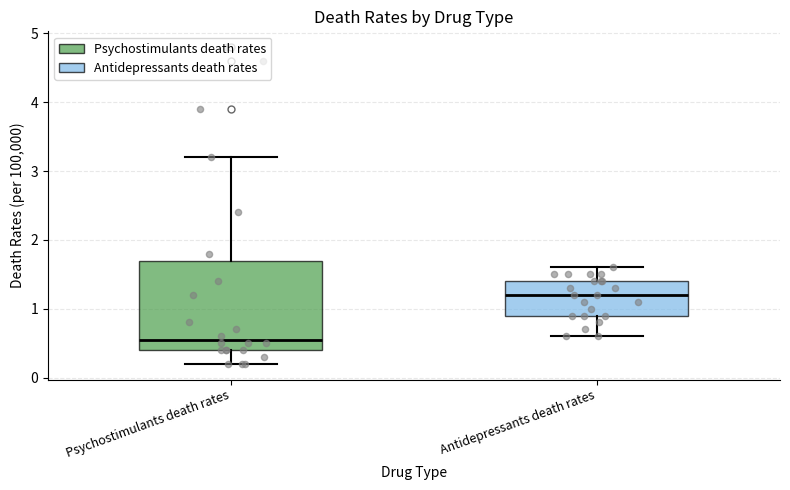

Which box's median line is the highest?

Antidepressants death rates